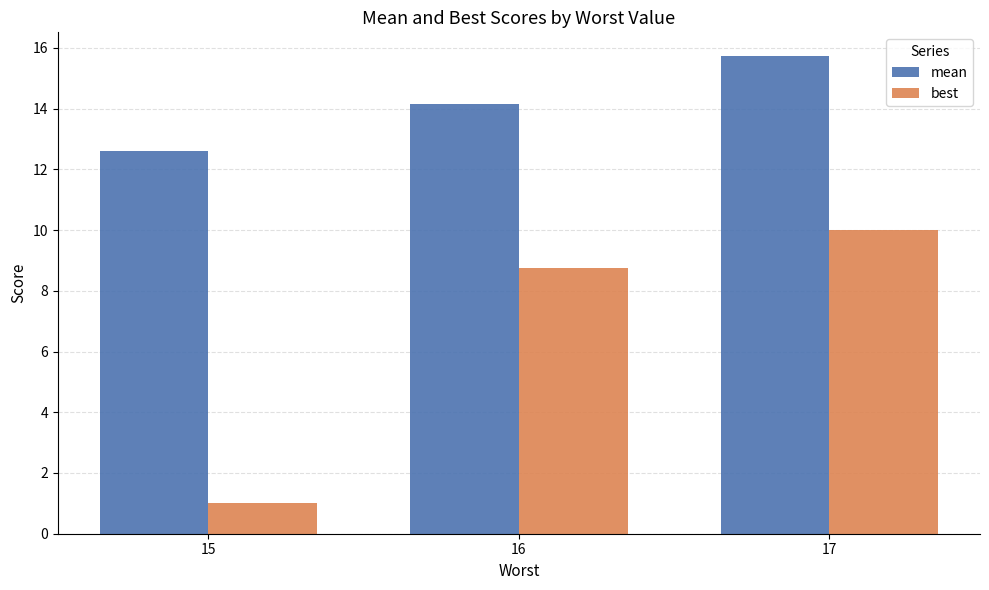

At which category is the sum across all series the highest?

17